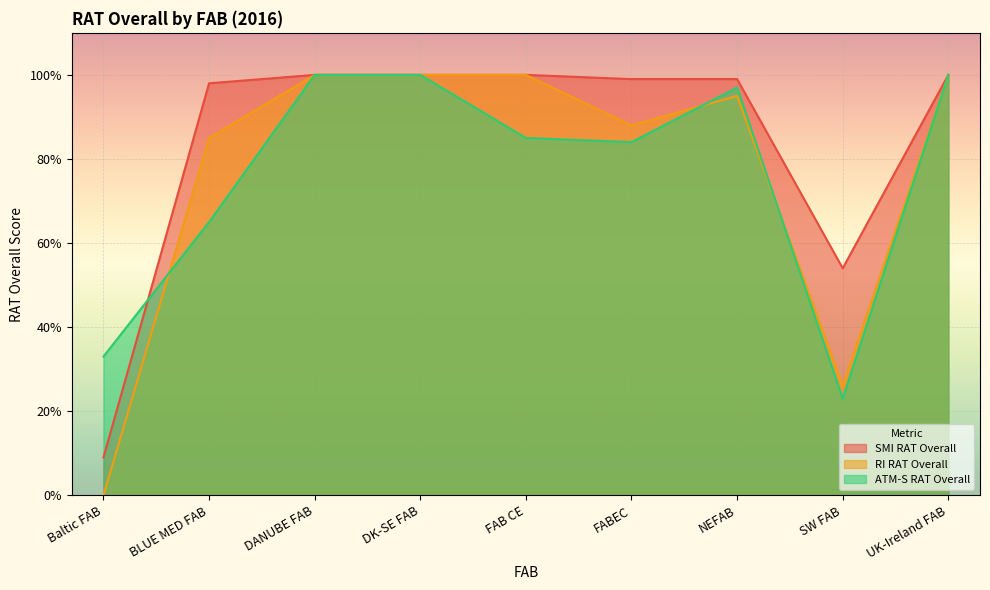

At which category does ATM-S RAT Overall reach its first local peak?

NEFAB